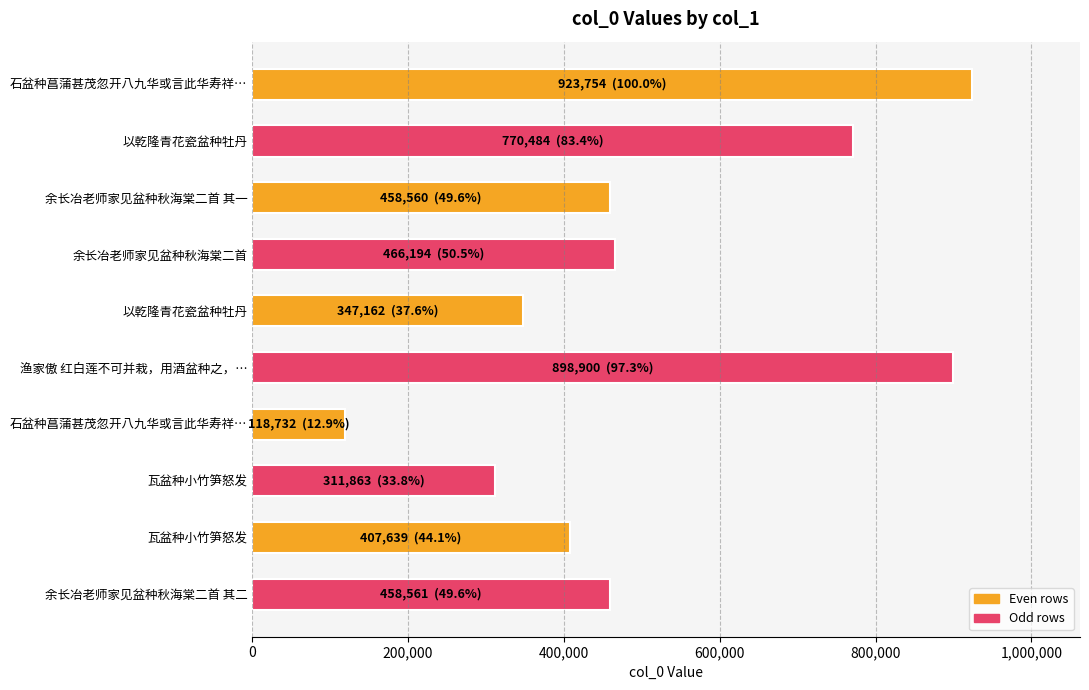

What is the smallest value displayed?

118732